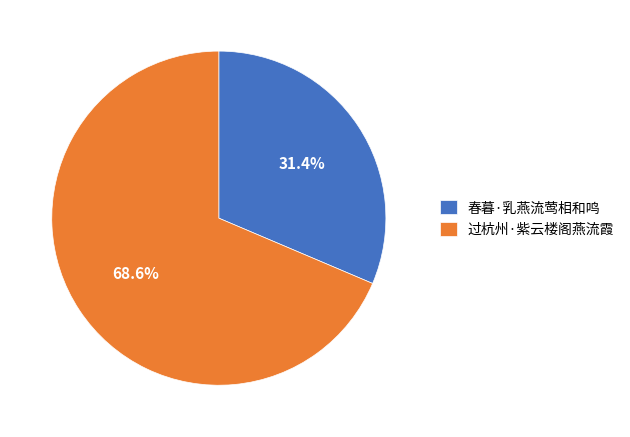

Which has a higher value, 过杭州·紫云楼阁燕流霞 or 春暮·乳燕流莺相和鸣?

过杭州·紫云楼阁燕流霞